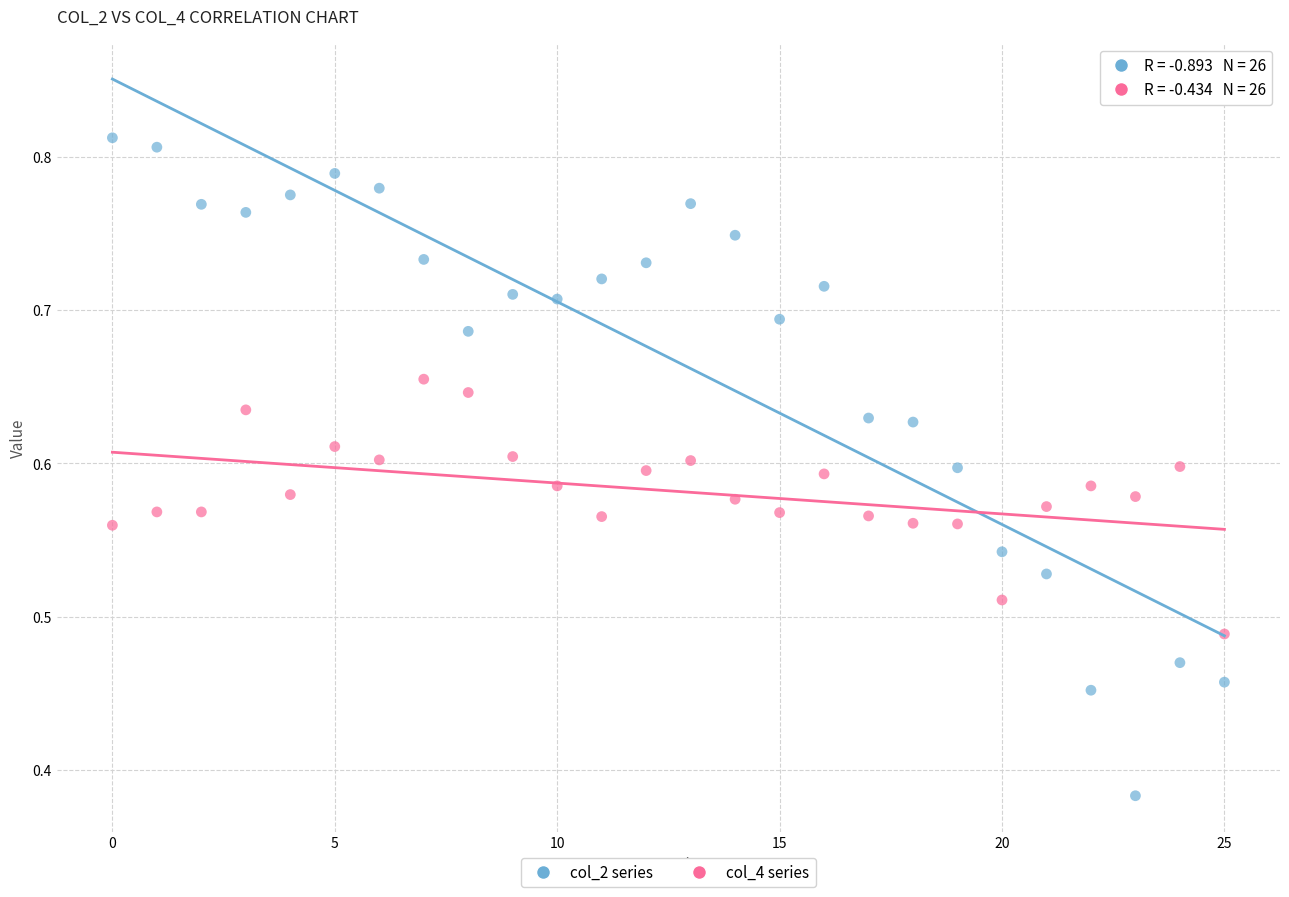

What are all the series names shown in the legend?

col_2 series, col_4 series